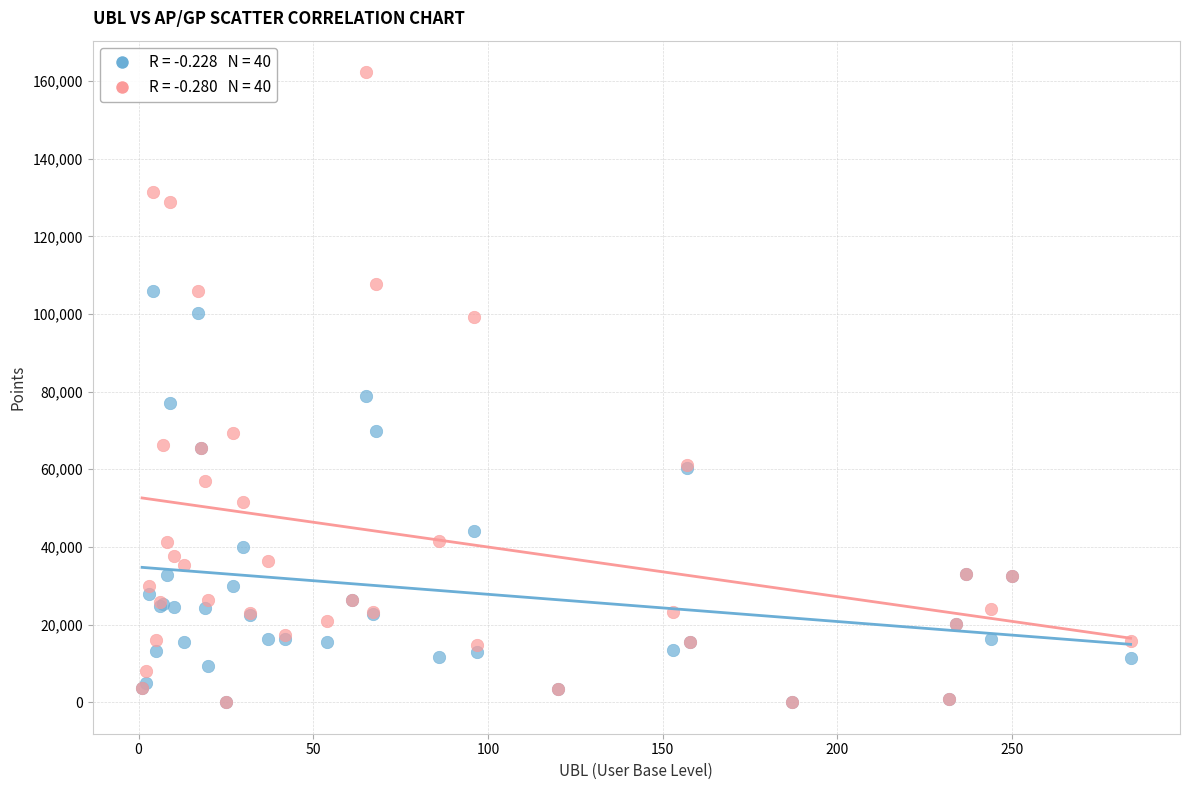

Across all series, what Y value is closest to 81148?

78989